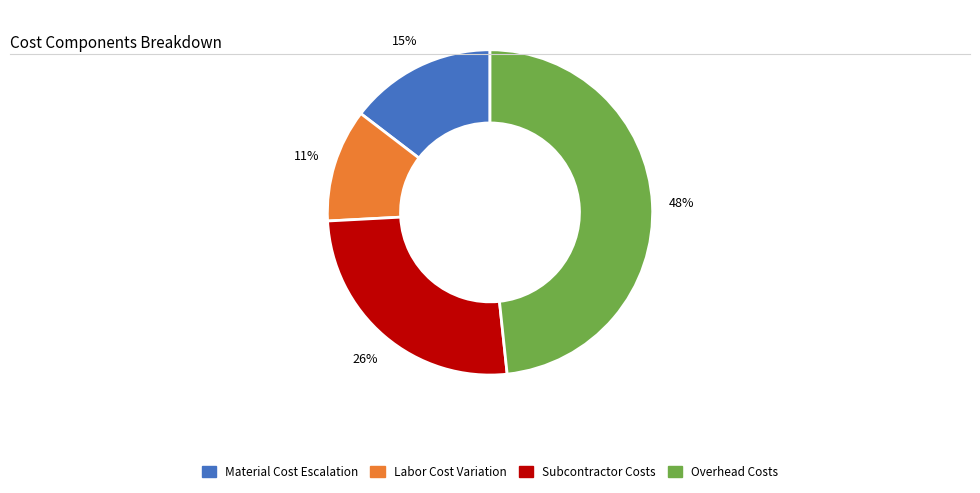

Do Subcontractor Costs and Labor Cost Variation together represent more than half of the pie?

No